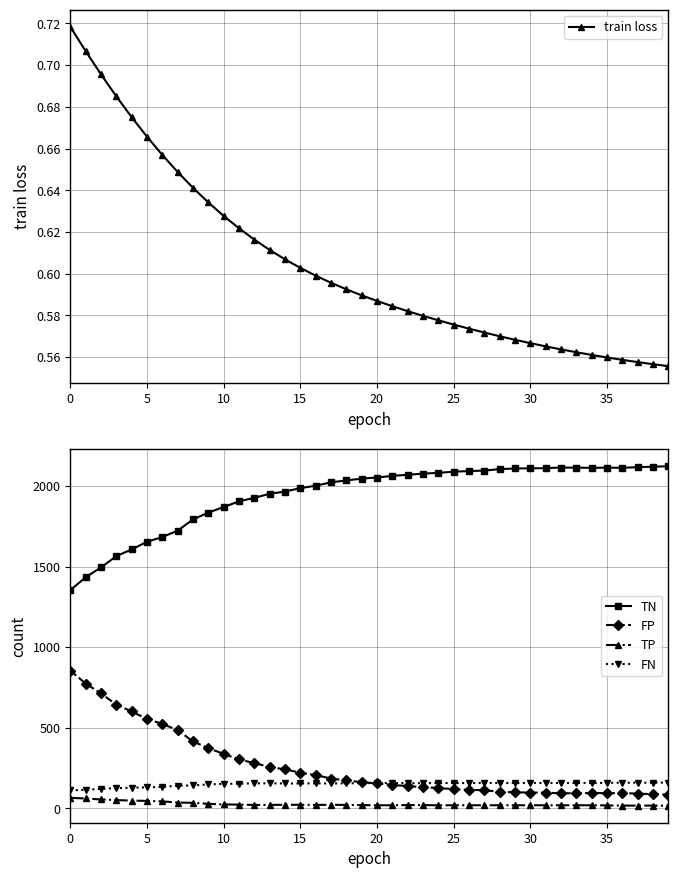

True or false: FN and TN cross at least once.

False